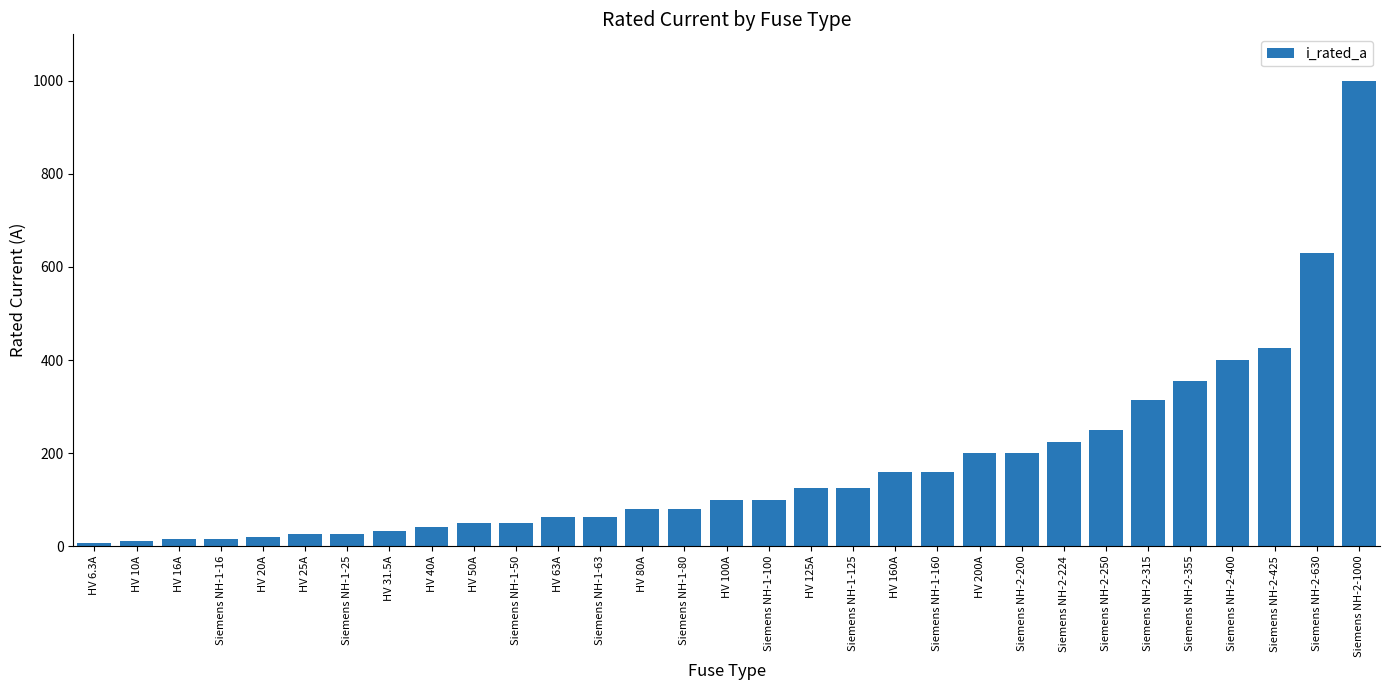

At which label is the value closest to 503?

Siemens NH-2-425